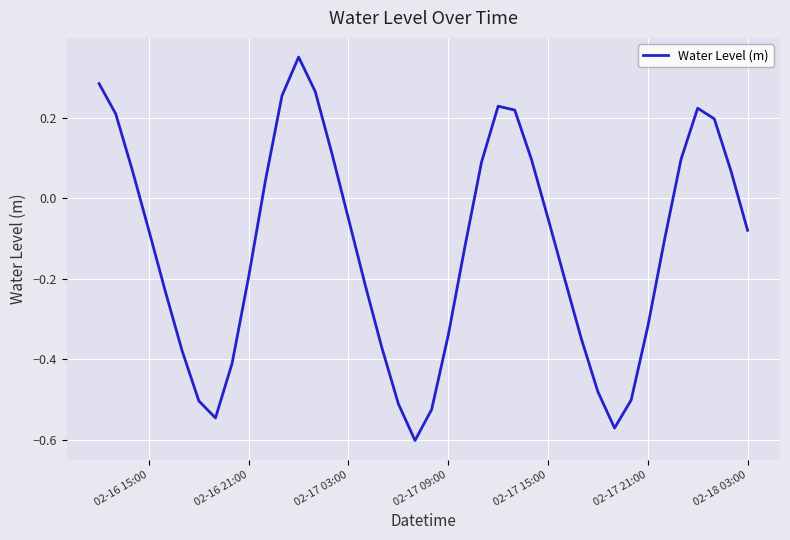

Is this an area chart (filled region under the line)?

No